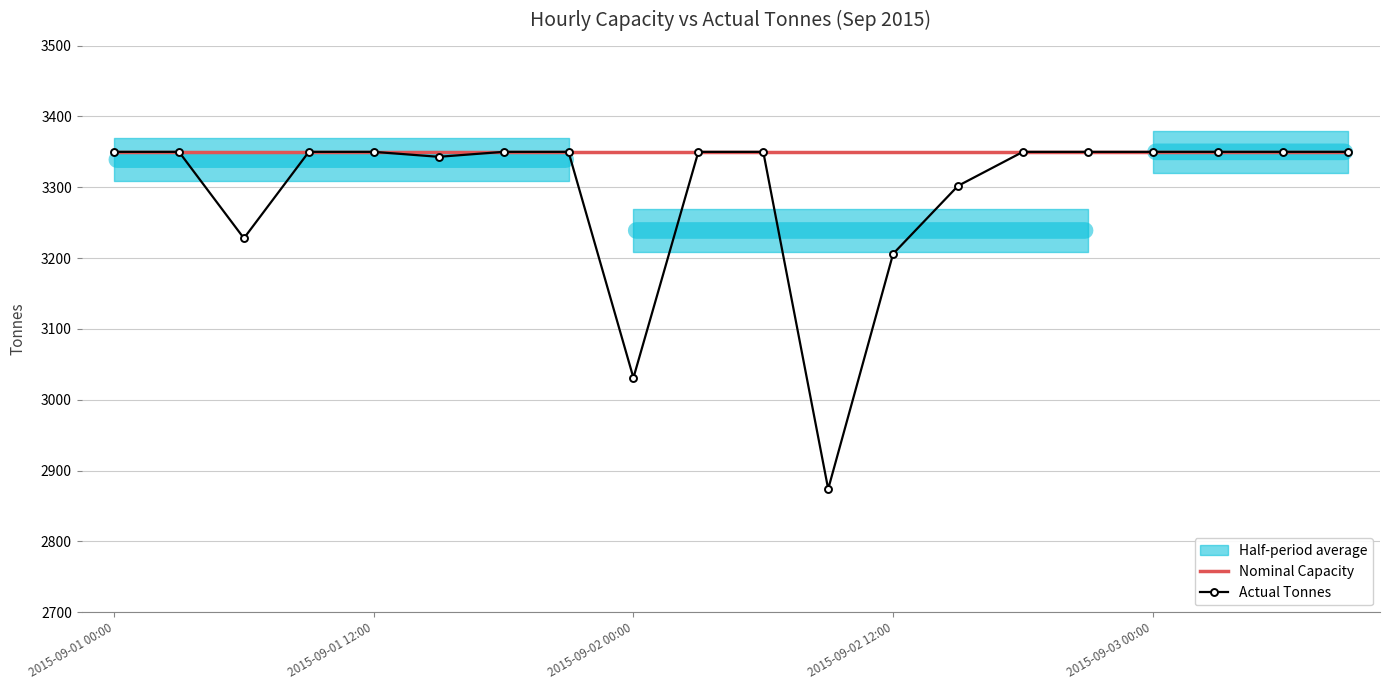

True or false: Actual Tonnes and Nominal Capacity intersect in this chart.

False